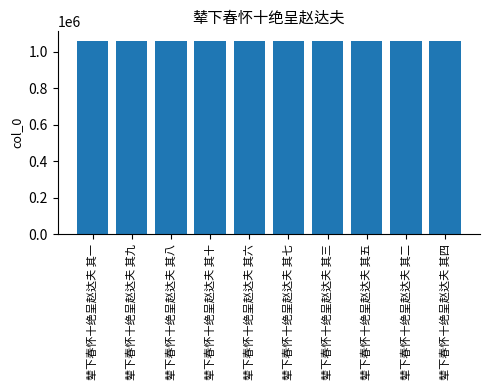

Does the chart contain stacked bars?

No